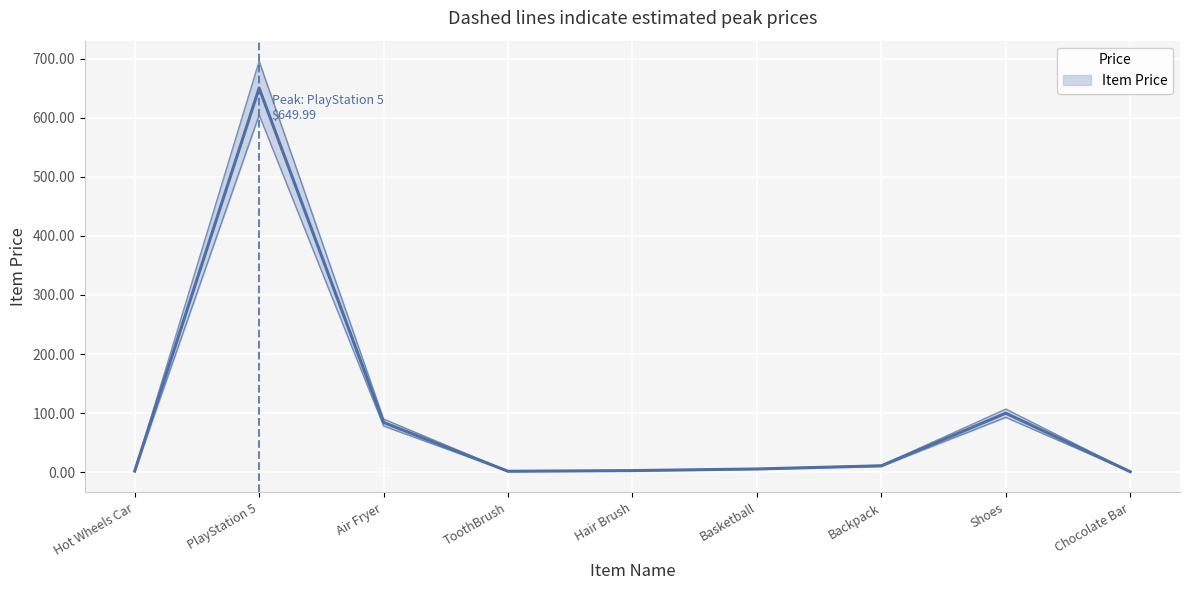

Where is the first local maximum?

PlayStation 5